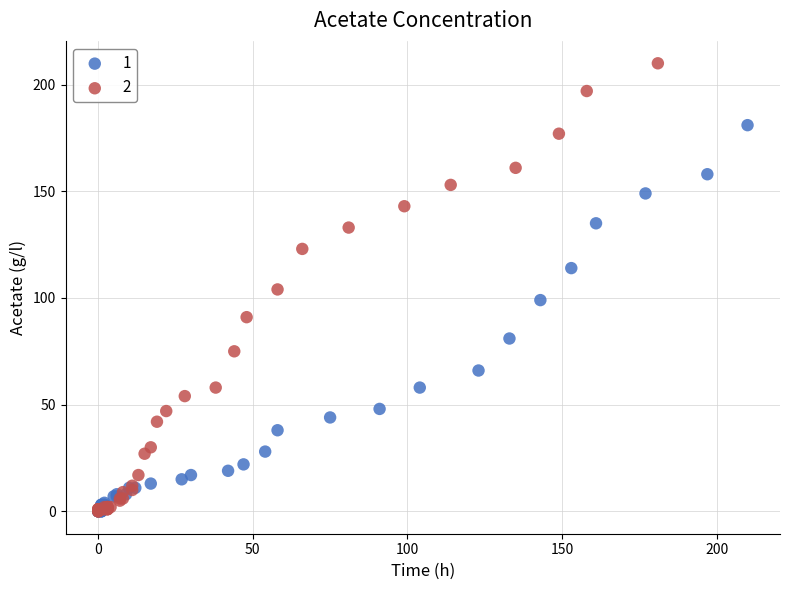

What are all the series names shown in the legend?

1, 2